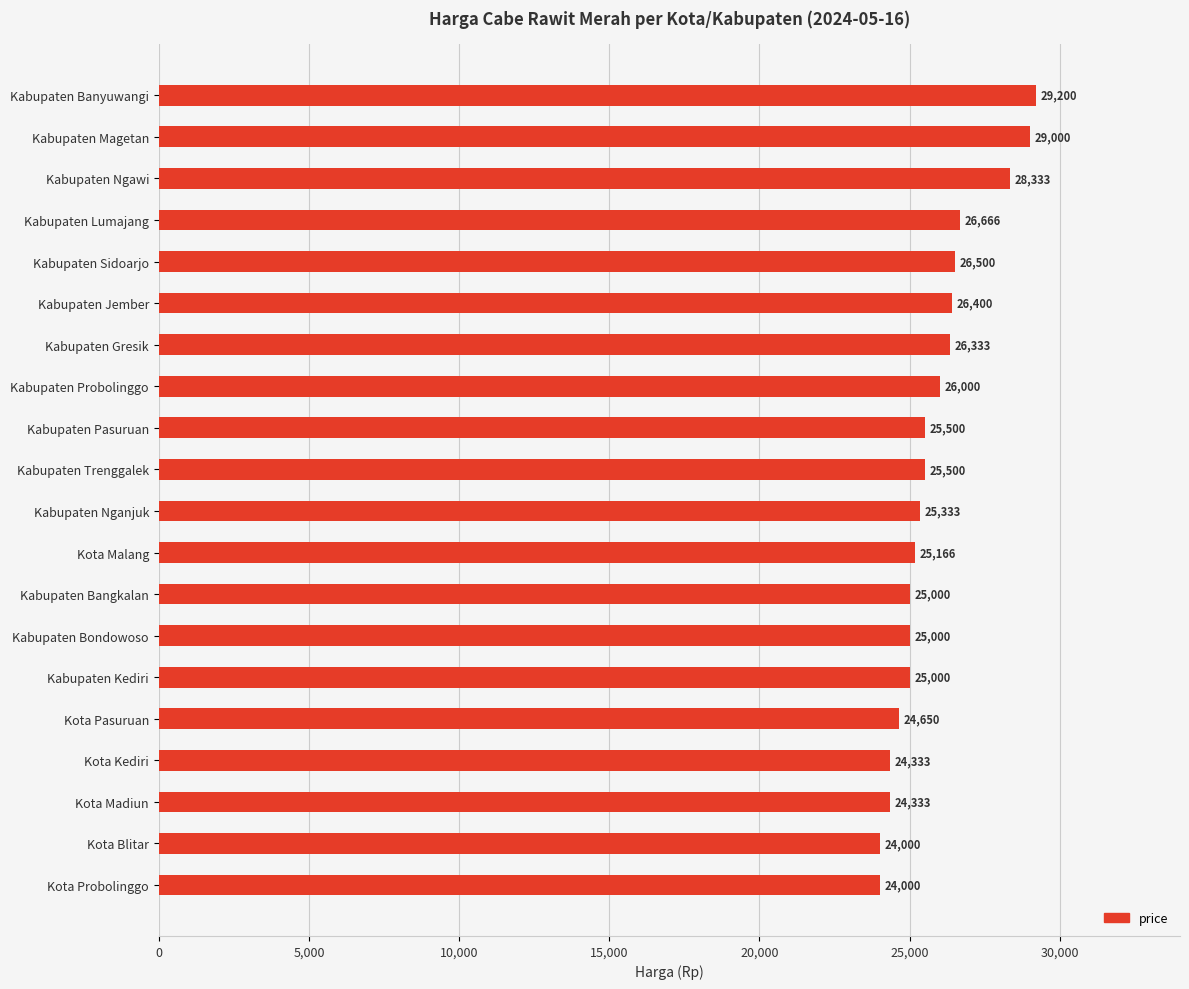

What is the difference between the maximum and minimum values?

5200